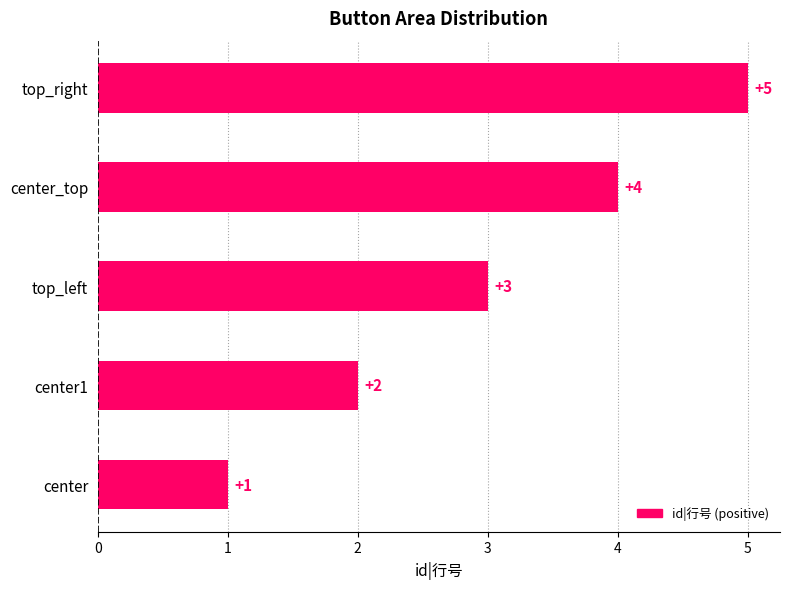

Is it true that the value at top_right is 5?

True